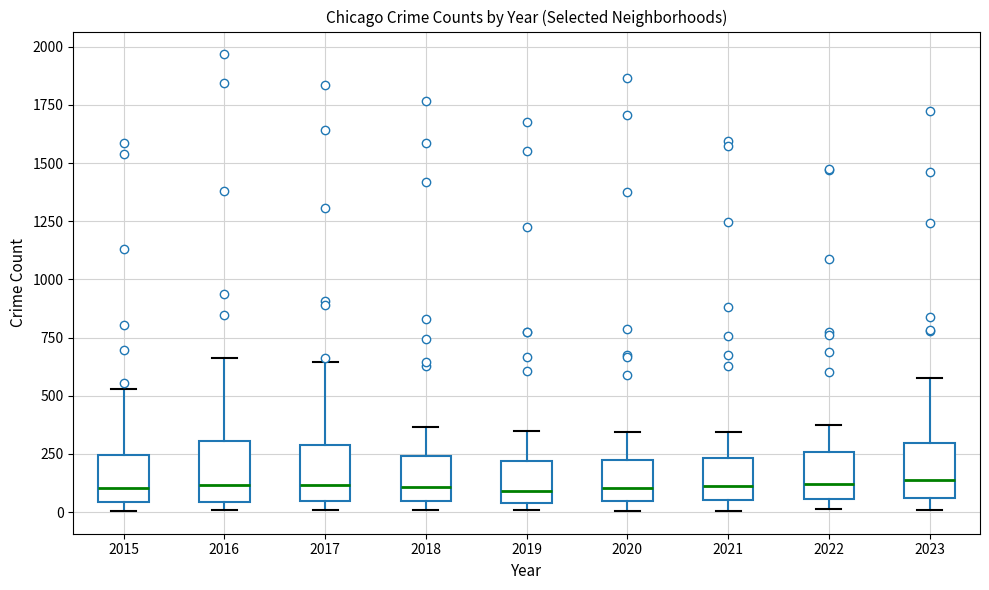

Where does the median line of the box at x = 2016 sit on the y-axis? The values are not printed on the chart, so give them approximately, as read against the axis.

100